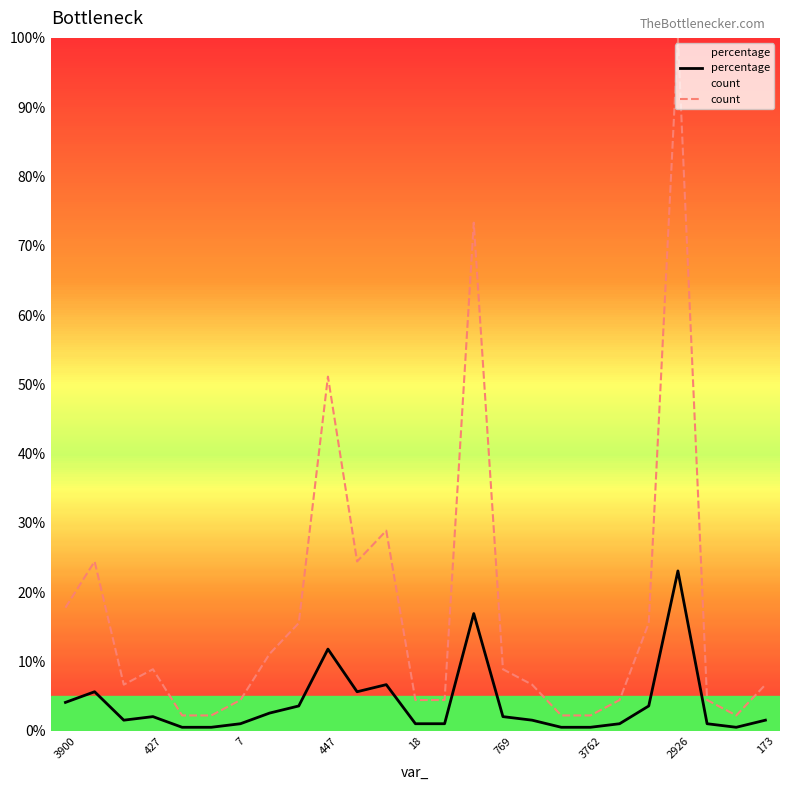

True or false: percentage and count cross at least once.

False